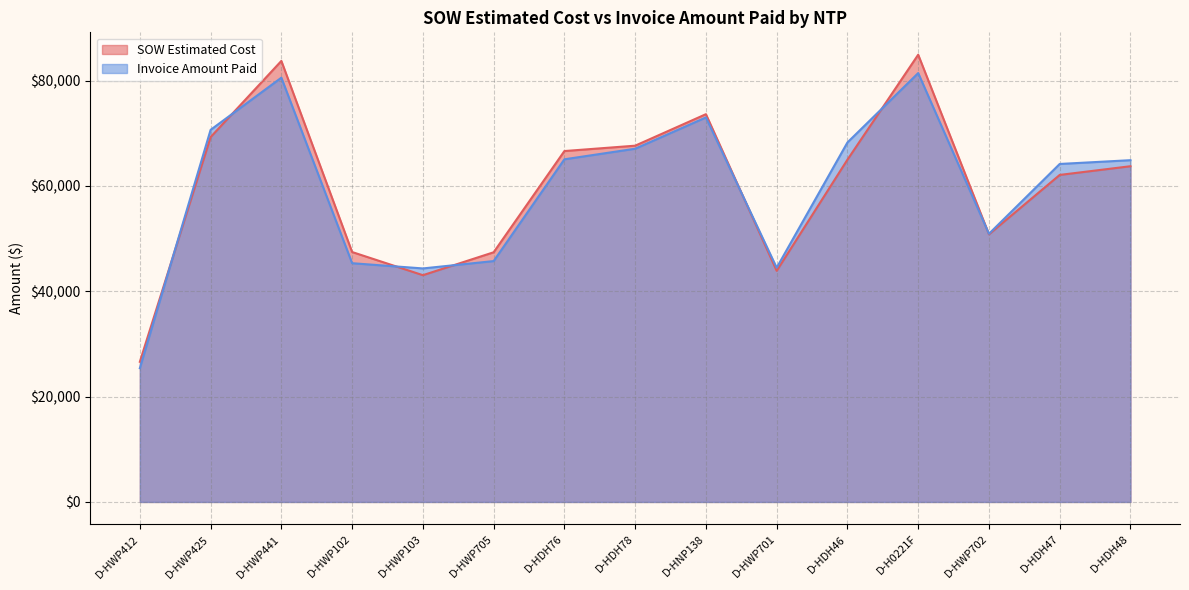

What is the approximate value of SOW Estimated Cost at D-HWP705?

47414.0